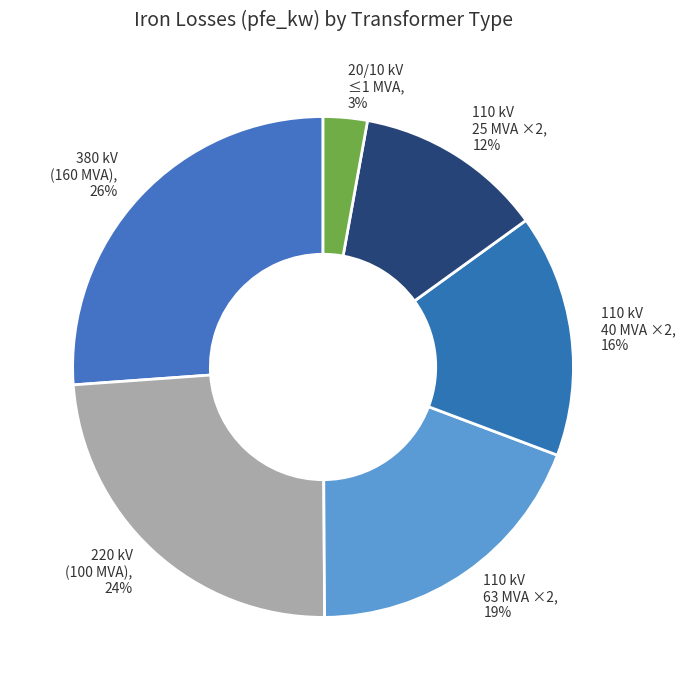

How many slices are in this pie chart?

6